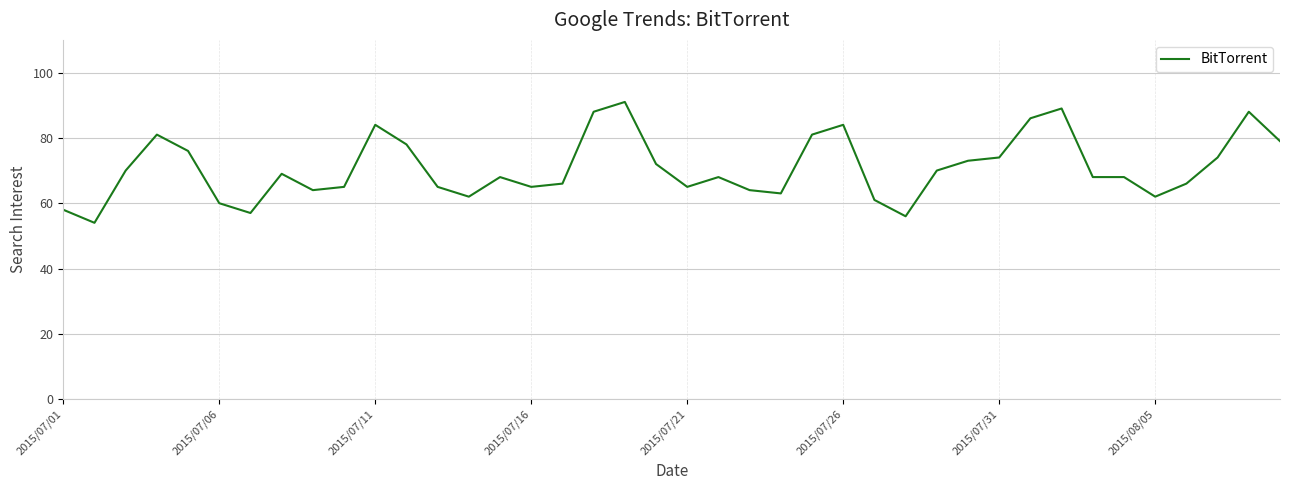

What is the difference between the maximum and minimum values?

37